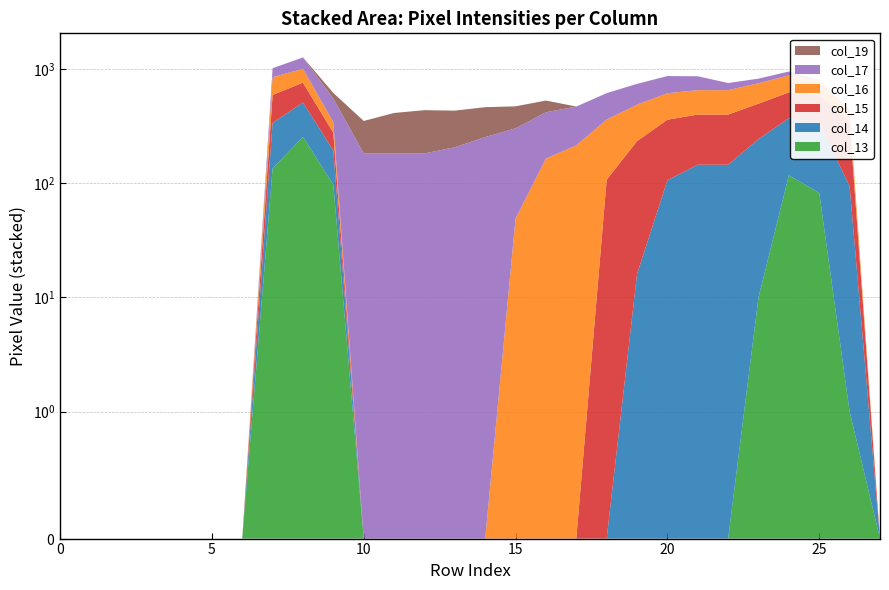

Reading right to left, transcribe all the data shown in this chart.

col_13: 27=0	26=1	25=82	24=117	23=10	22=0	21=0	20=0	19=0	18=0	17=0	16=0	15=0	14=0	13=0	12=0	11=0	10=0	9=97	8=254	7=134	6=0	5=0	4=0	3=0	2=0	1=0	0=0
col_14: 27=0	26=93	25=253	24=253	23=233	22=145	21=145	20=106	19=16	18=0	17=0	16=0	15=0	14=0	13=0	12=0	11=0	10=0	9=96	8=253	7=203	6=0	5=0	4=0	3=0	2=0	1=0	0=0
col_15: 27=0	26=253	25=253	24=253	23=253	22=253	21=253	20=253	19=217	18=107	17=0	16=0	15=0	14=0	13=0	12=0	11=0	10=0	9=83	8=250	7=254	6=0	5=0	4=0	3=0	2=0	1=0	0=0
col_16: 27=0	26=90	25=209	24=253	23=253	22=253	21=253	20=253	19=253	18=253	17=214	16=164	15=49	14=0	13=0	12=0	11=0	10=0	9=65	8=245	7=255	6=0	5=0	4=0	3=0	2=0	1=0	0=0
col_17: 27=0	26=0	25=7	24=72	23=72	22=101	21=210	20=253	19=253	18=253	17=254	16=253	15=253	14=253	13=206	12=182	11=182	10=182	9=209	8=253	7=167	6=0	5=0	4=0	3=0	2=0	1=0	0=0
col_19: 27=0	26=0	25=0	24=0	23=0	22=0	21=0	20=0	19=0	18=0	17=0	16=111	15=168	14=209	13=225	12=253	11=229	10=168	9=65	8=5	7=0	6=0	5=0	4=0	3=0	2=0	1=0	0=0